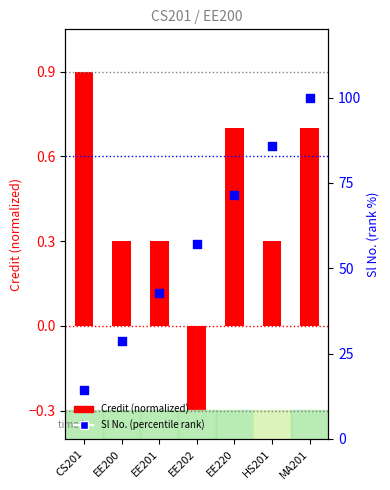

What is the change in value from EE220 to HS201?

+14.3